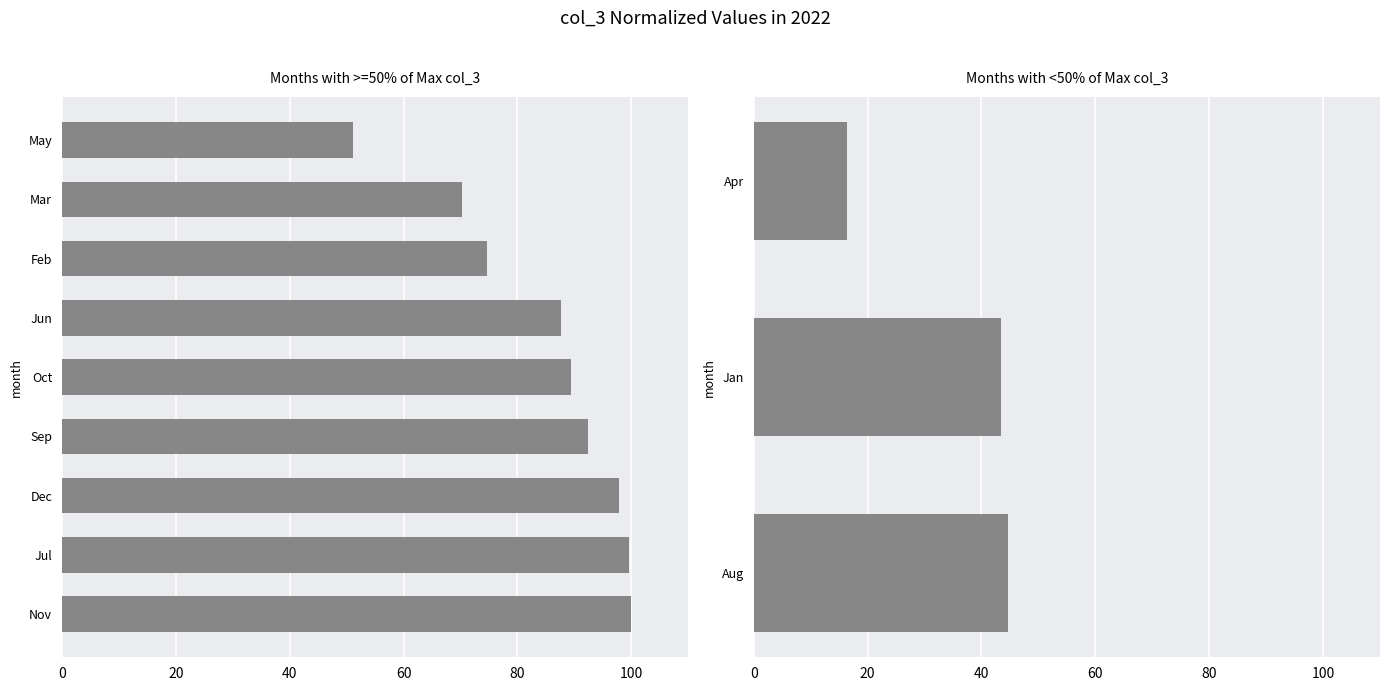

Are the bars grouped side by side (vs. stacked)?

No